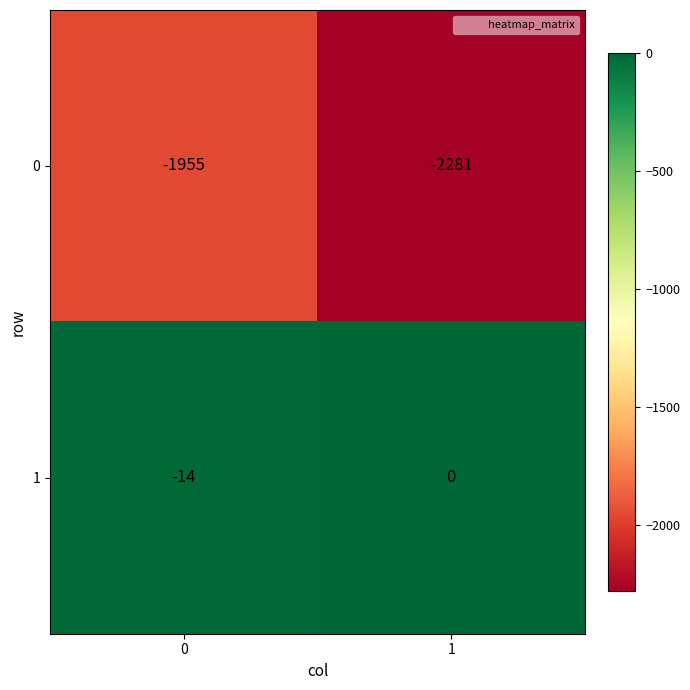

Which series has the largest total across all categories?

1